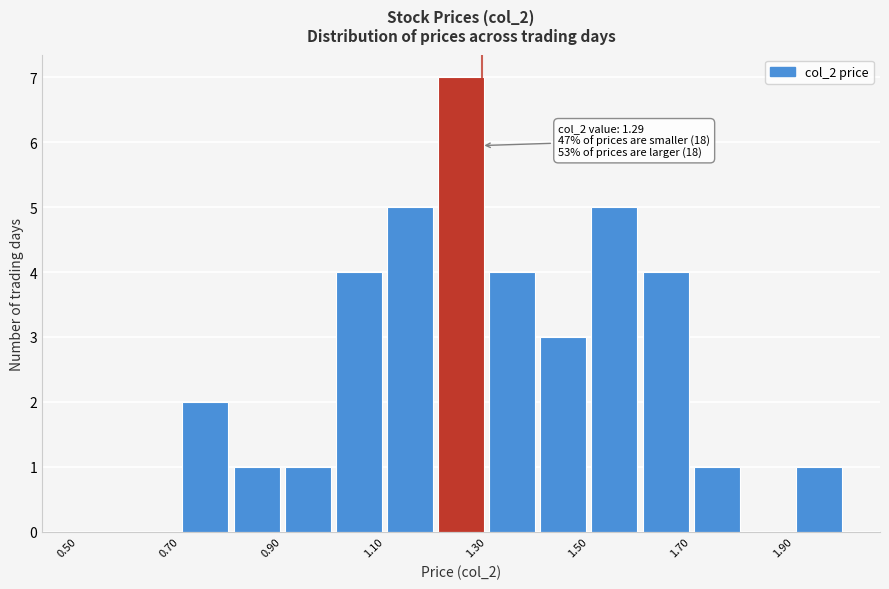

Which range on the x-axis has the tallest bar?

1.2 to 1.3